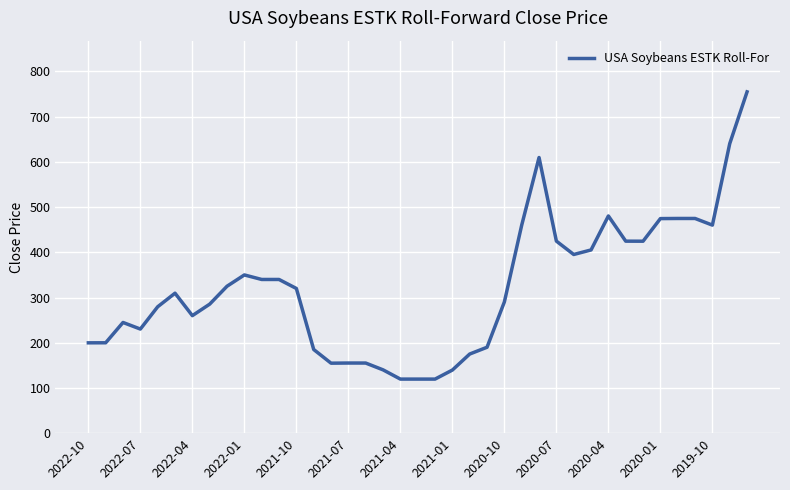

What is the minimum value shown in the chart?

119.6